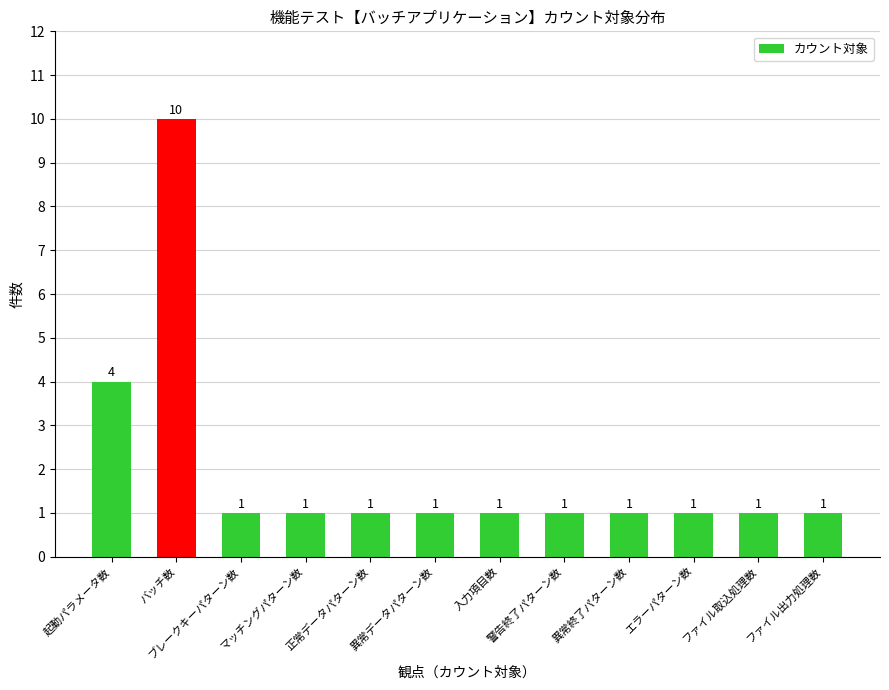

Which category has the highest value across all series?

バッチ数